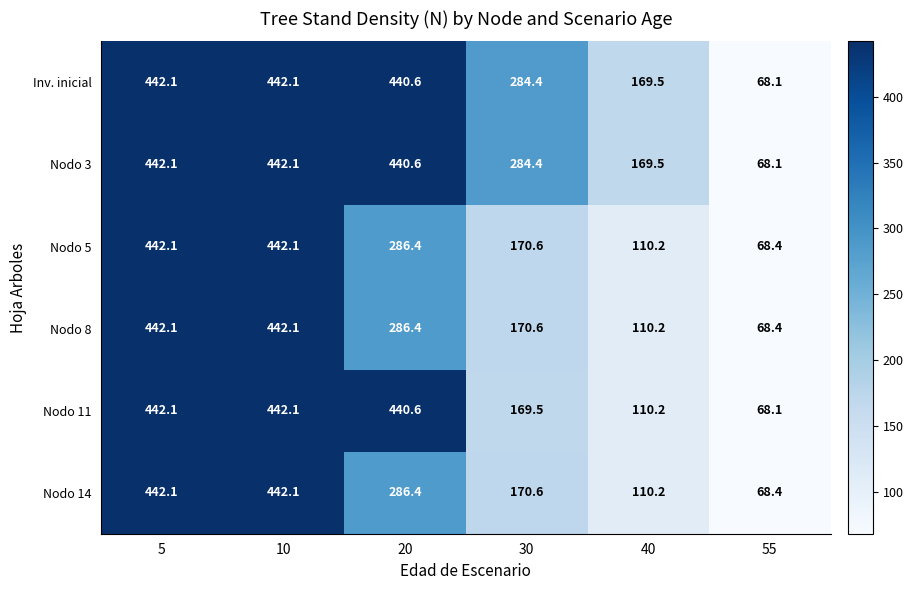

What is the difference between the Nodo 8 values at 30 and 55?

102.2